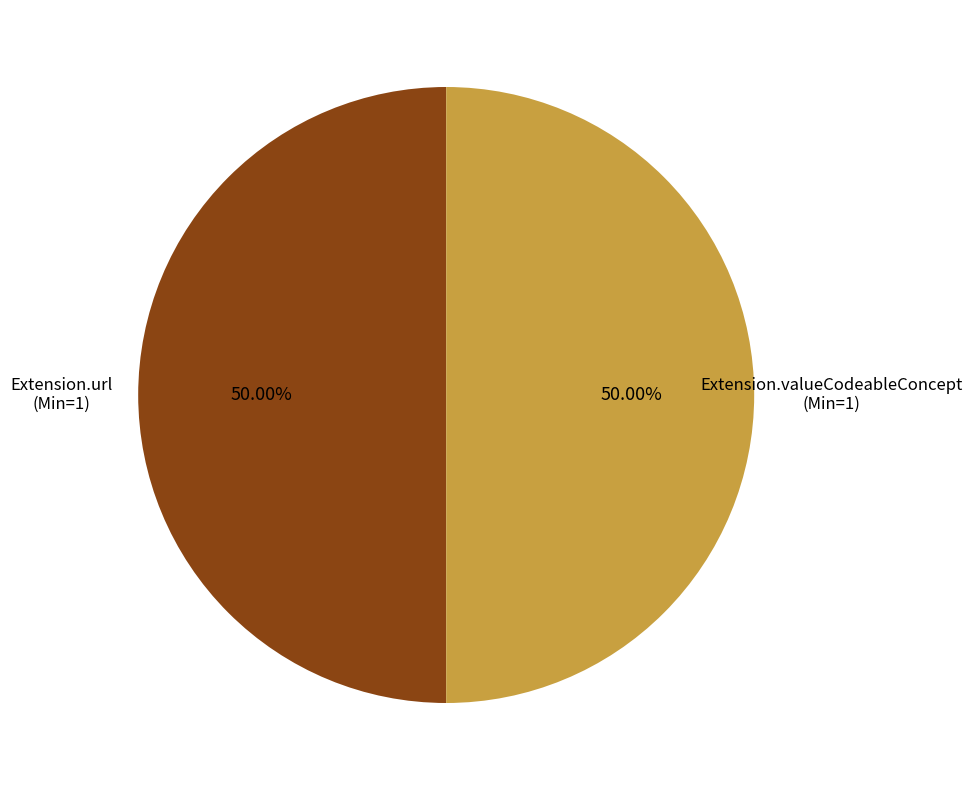

Approximately how many times larger is the value at Extension.valueCodeableConcept compared to Extension.url?

1.0